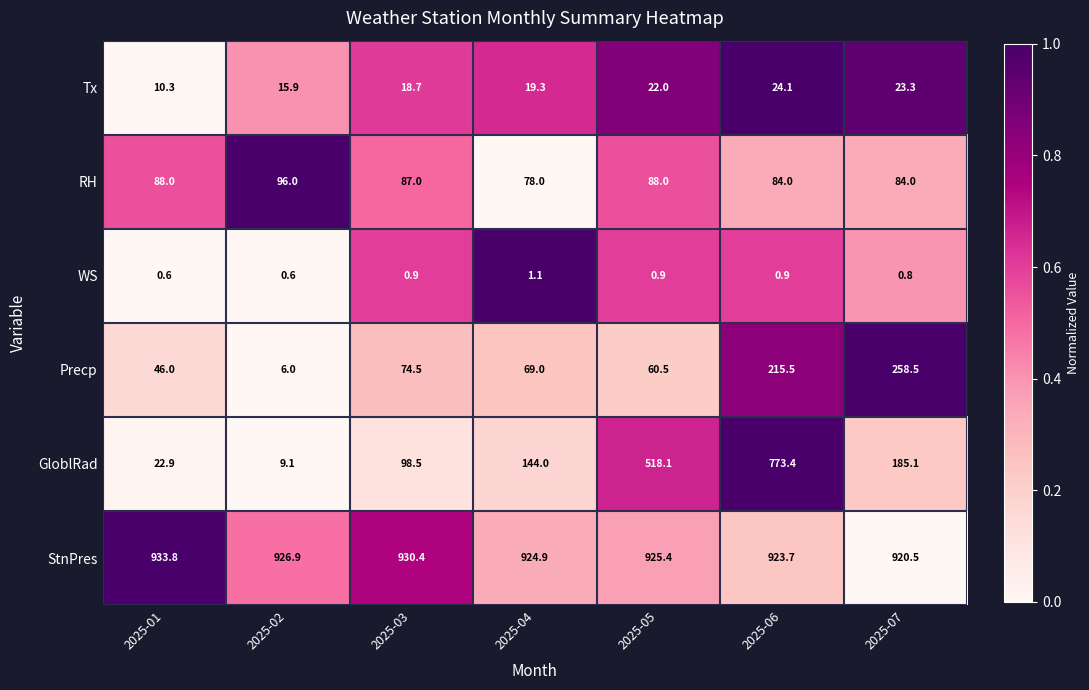

Count the number of data series in this chart.

6